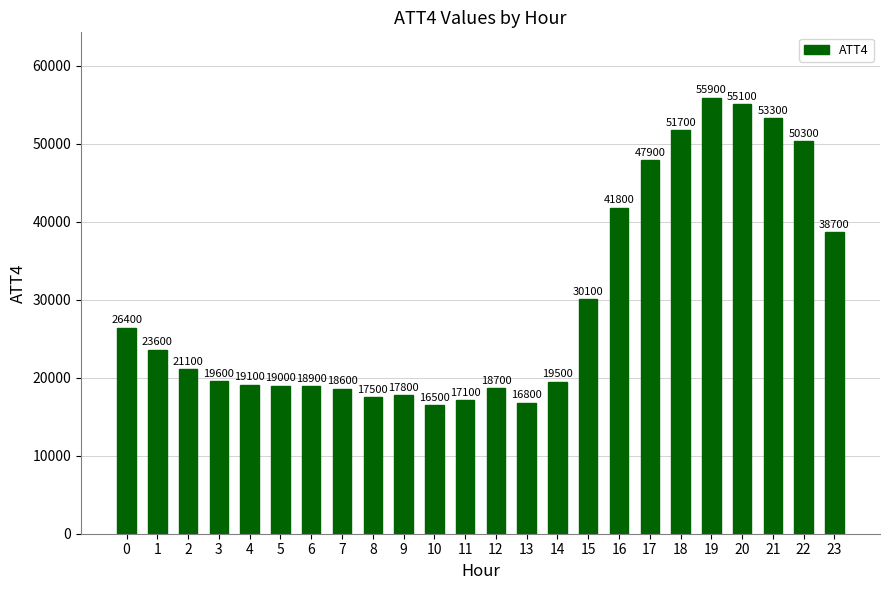

List the labels in order of value, largest first.

19, 20, 21, 18, 22, 17, 16, 23, 15, 0, 1, 2, 3, 14, 4, 5, 6, 12, 7, 9, 8, 11, 13, 10